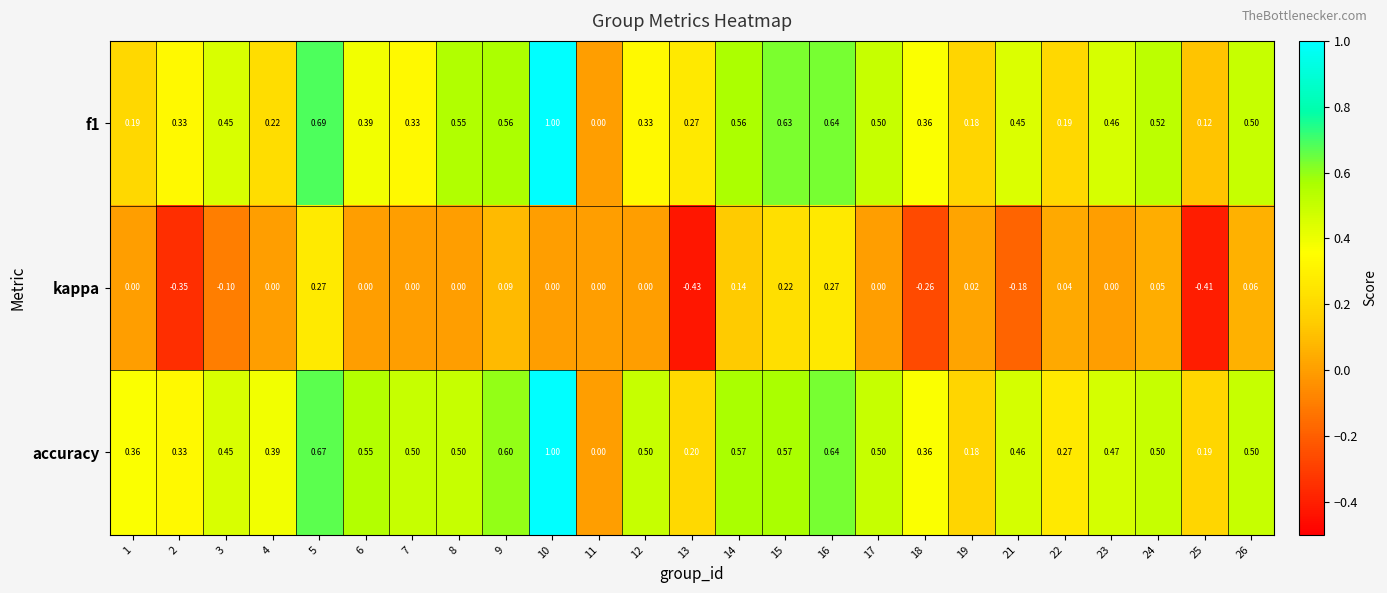

Which series has the largest total across all categories?

accuracy